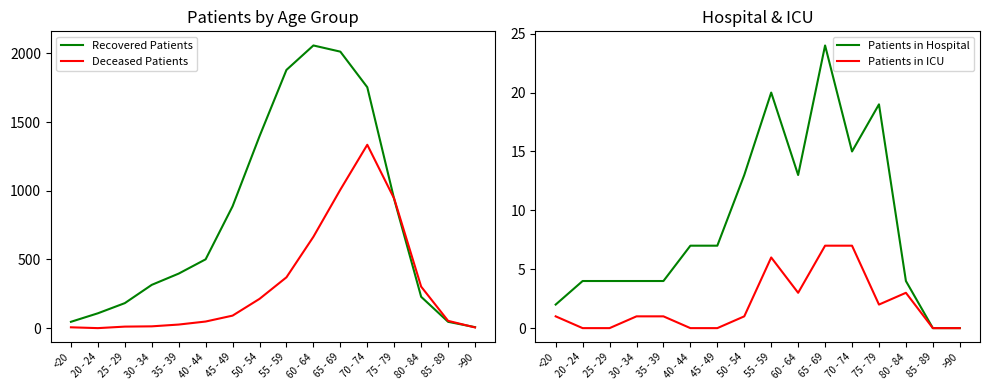

Where is the first local minimum for Patients in Hospital?

60 - 64